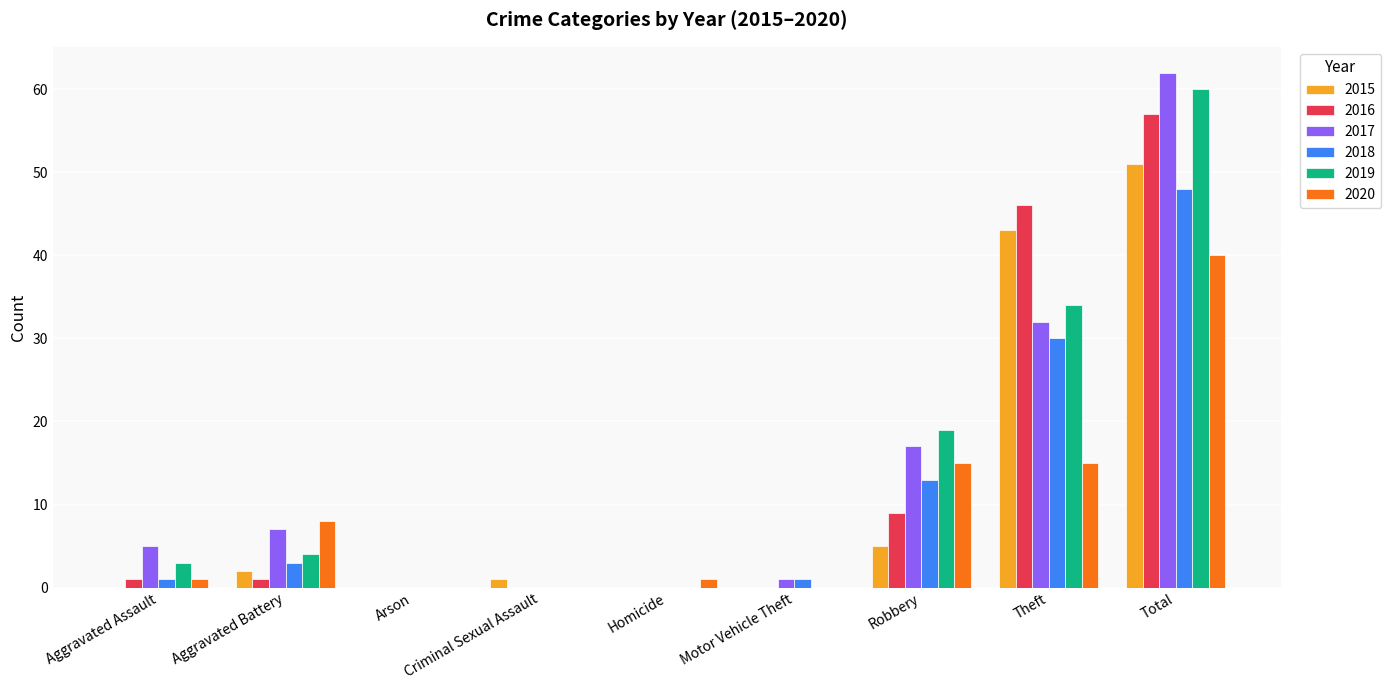

At which label is 2017 closest to 31?

Theft